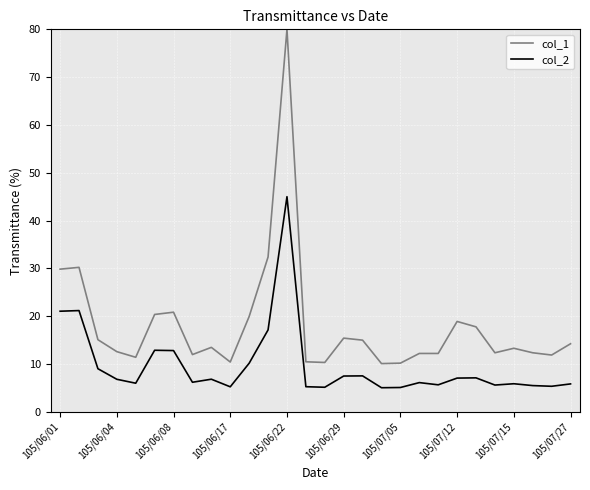

What is the minimum value for col_2?

5.0